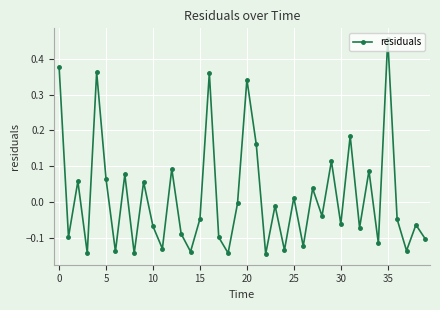

What is the difference between the maximum and minimum values?

0.6